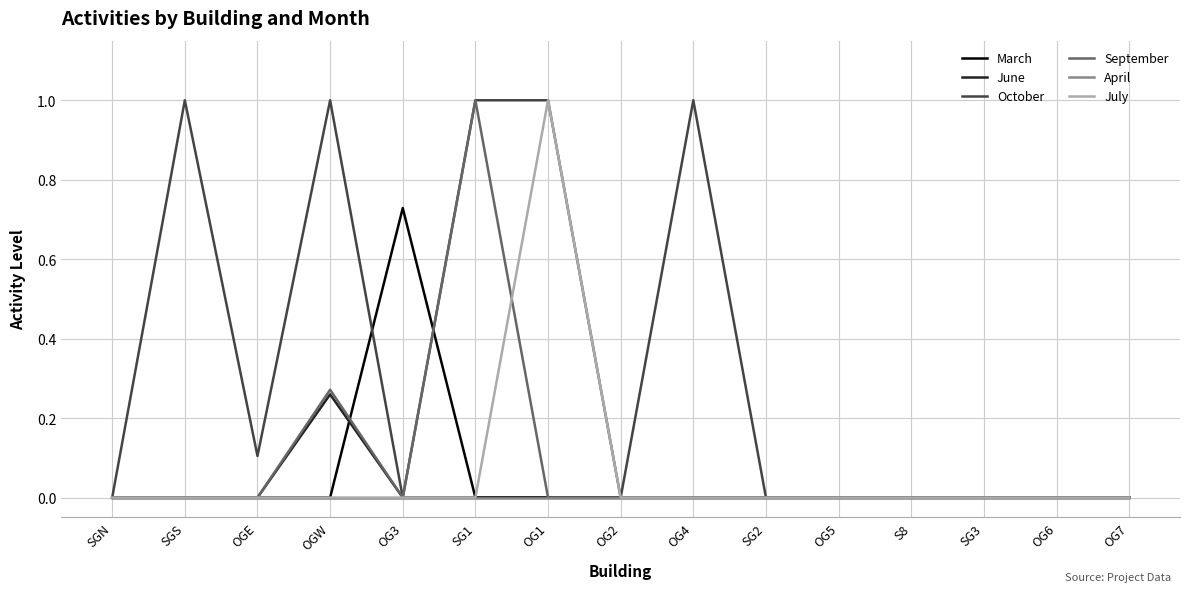

Is the value of March at OG3 greater than the value of October at S8?

Yes